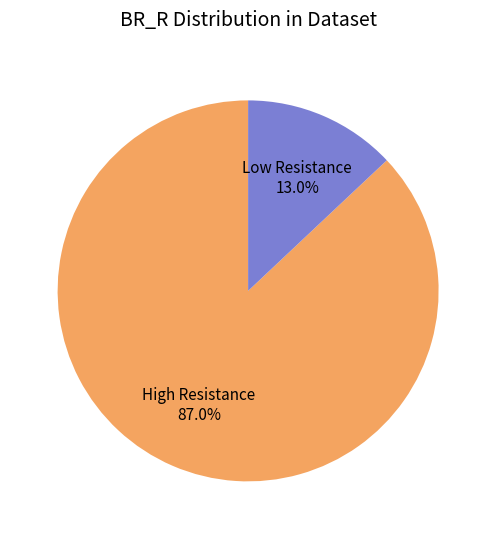

Does any single category account for the majority?

Yes